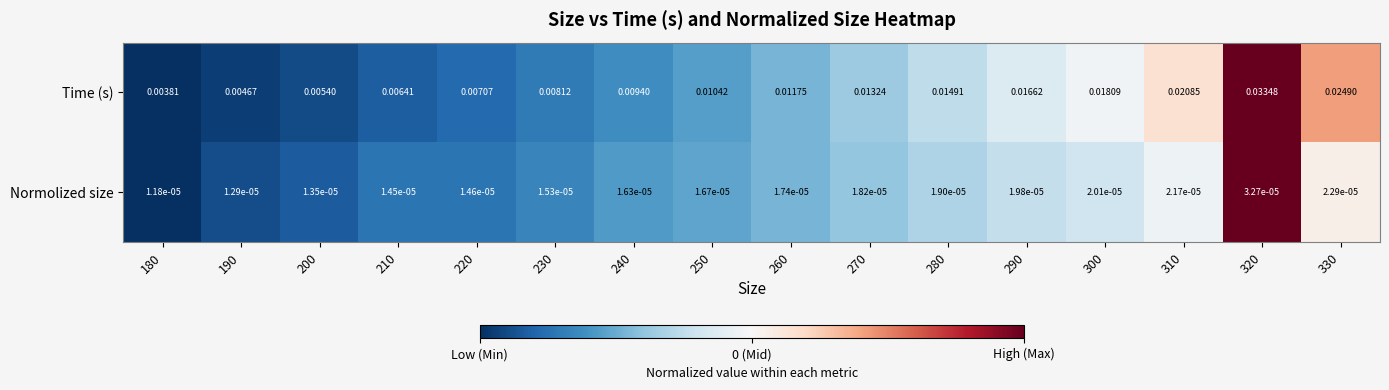

Between 260 and 290, which series saw the biggest shift?

Time (s)